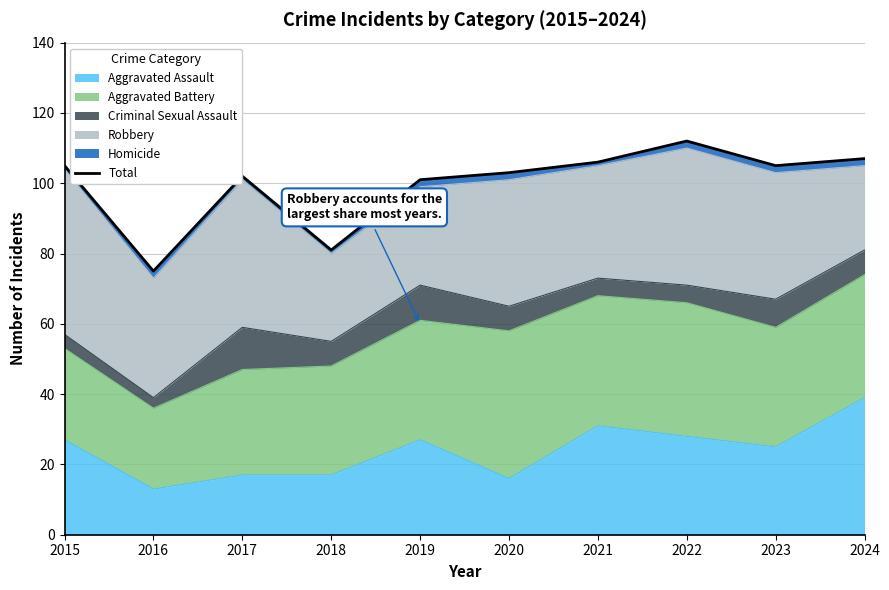

What is the value of the 5th point from the left?

101